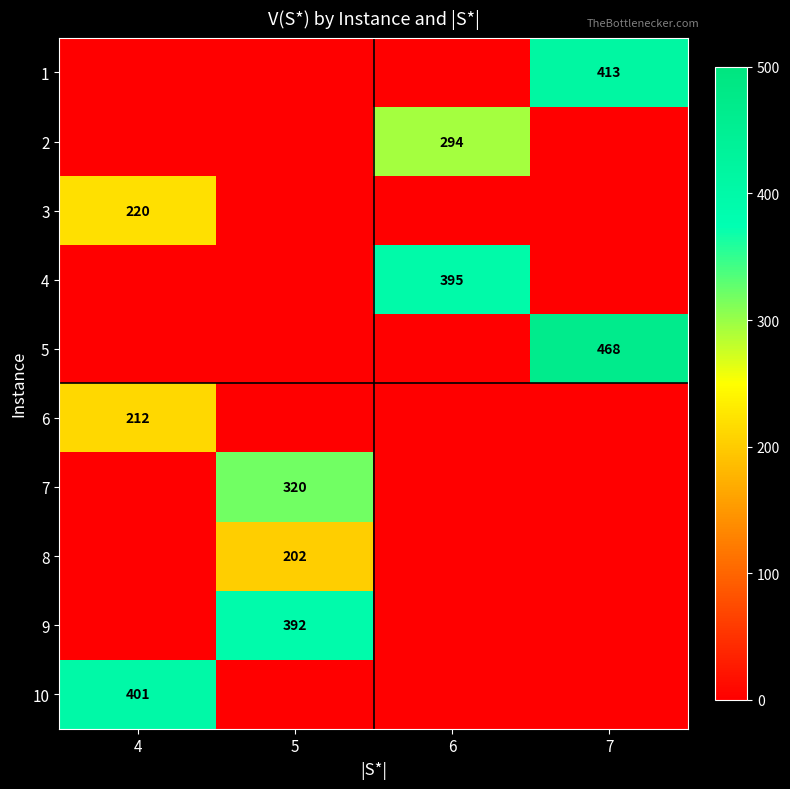

True or false: 3 has a value of 220 at 4.

True